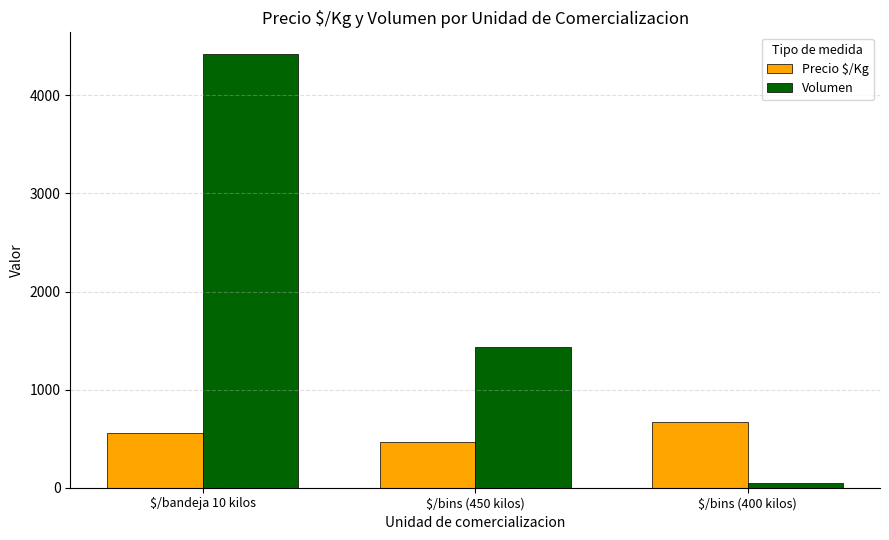

What are all the series names shown in the legend?

Precio $/Kg, Volumen